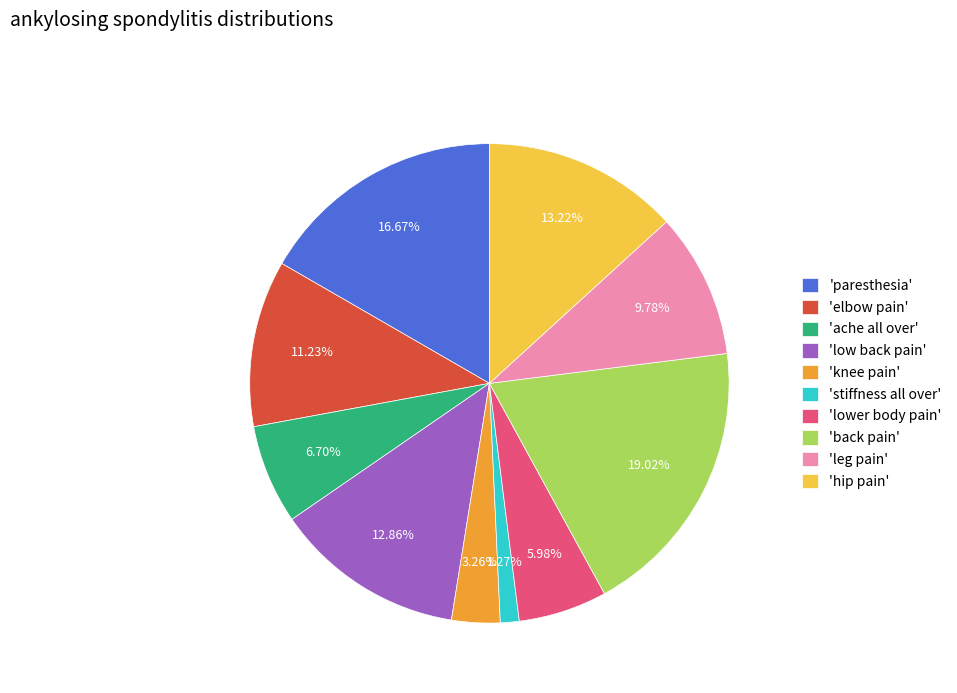

What is the smallest slice in the pie chart?

'stiffness all over'